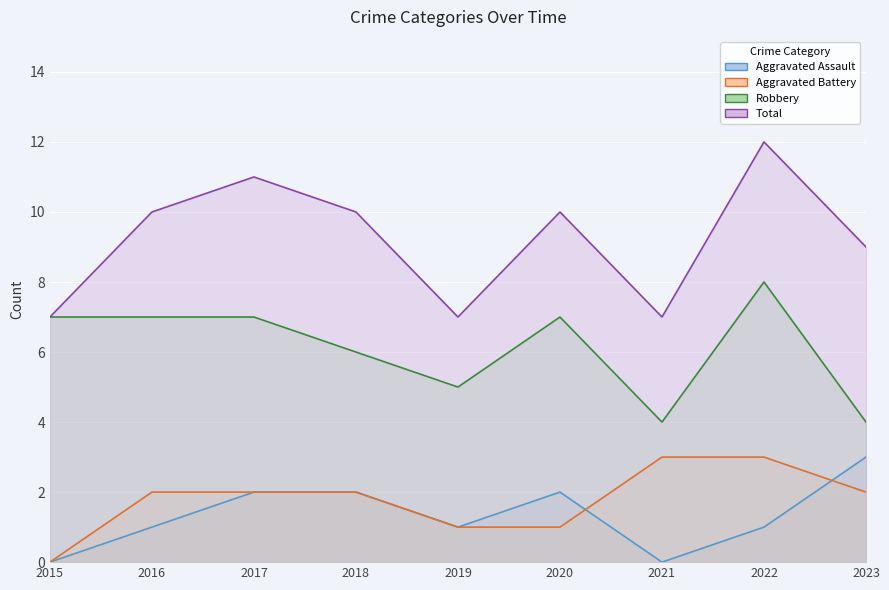

What is the value of the Robbery point at the 5th from the left?

5